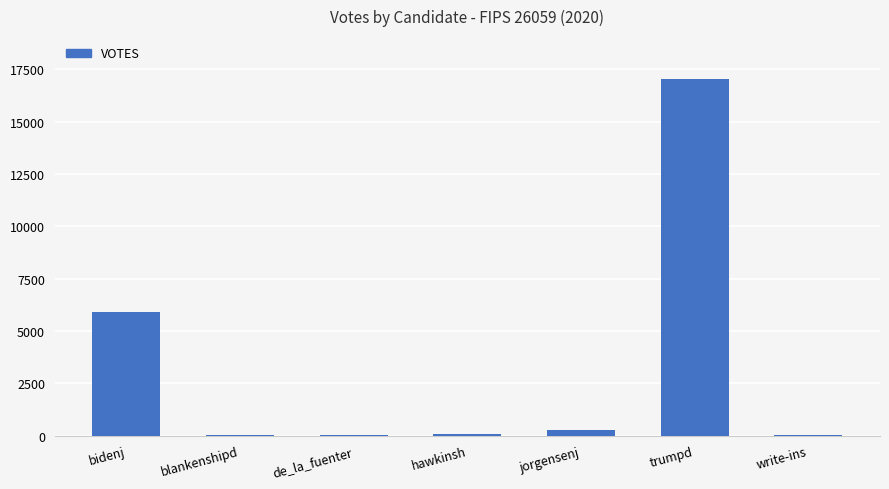

Which category has the highest value across all series?

trumpd